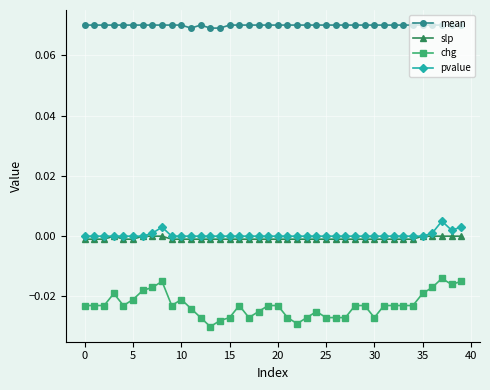

True or false: pvalue has more than 0 interior local peaks.

True